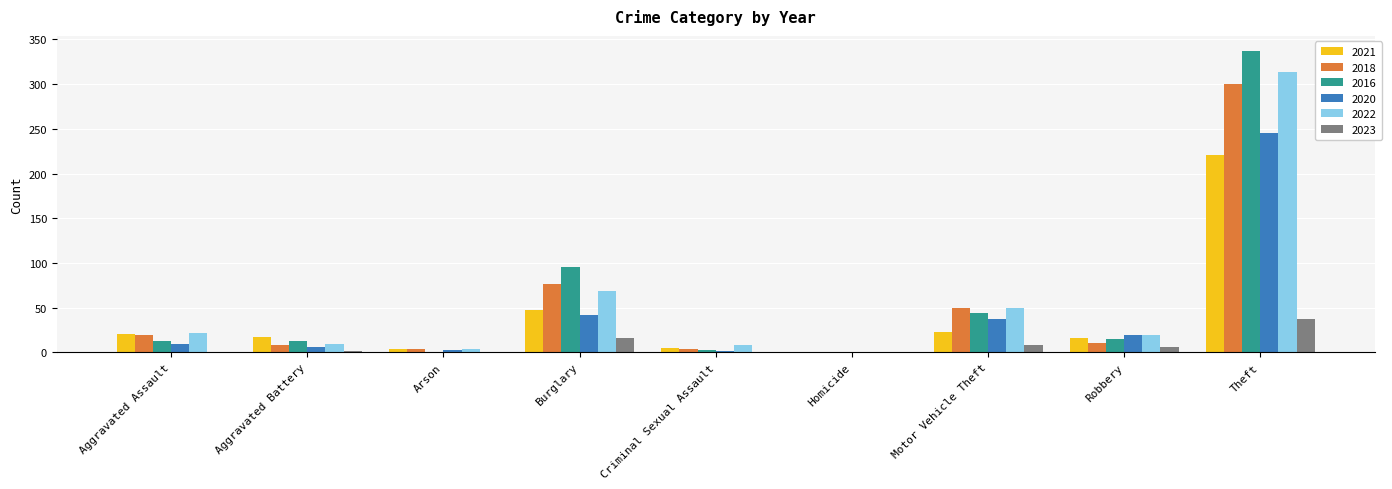

Count the number of categories in the chart.

9